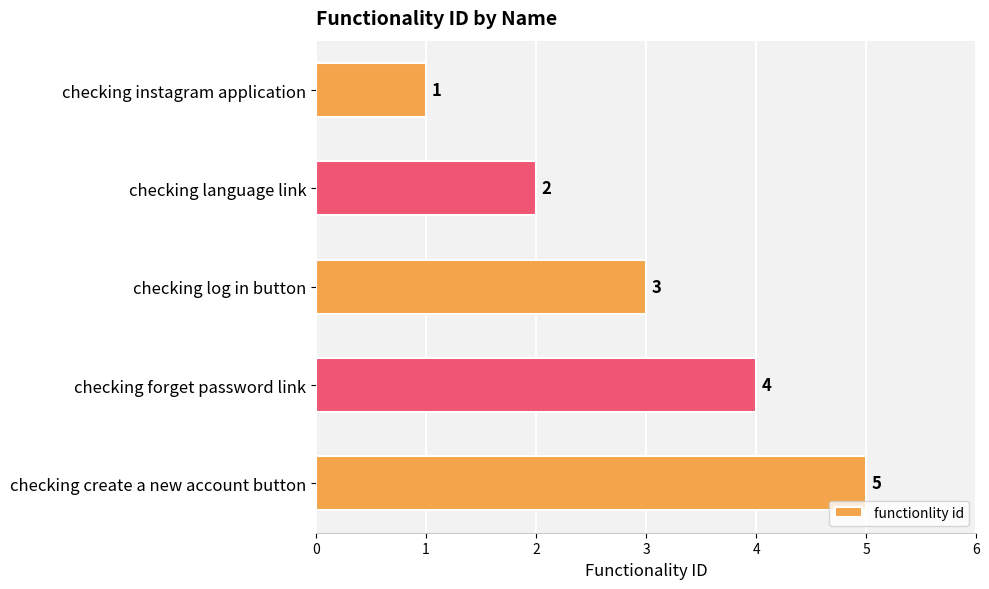

What is the difference between the values at checking create a new account button and checking instagram application?

4